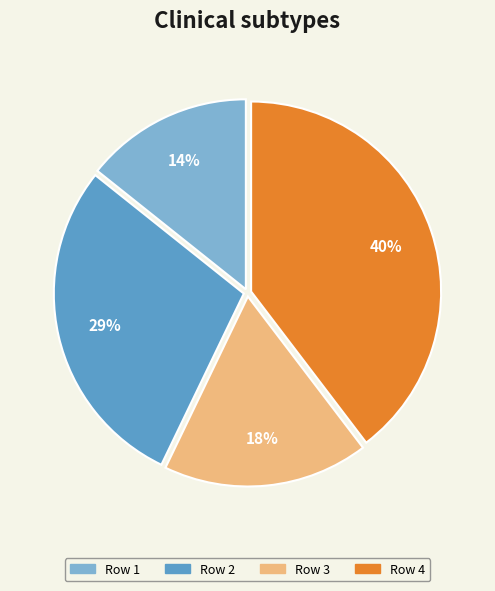

How many slices are in this pie chart?

4